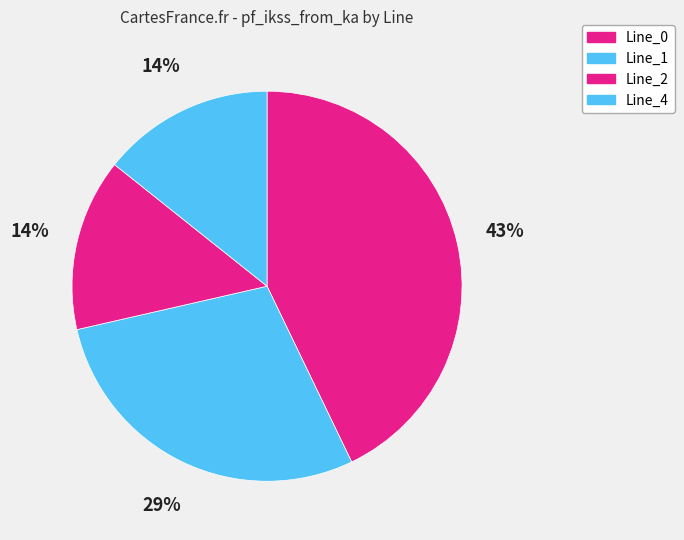

To the nearest percent, what is the average slice percentage?

25%